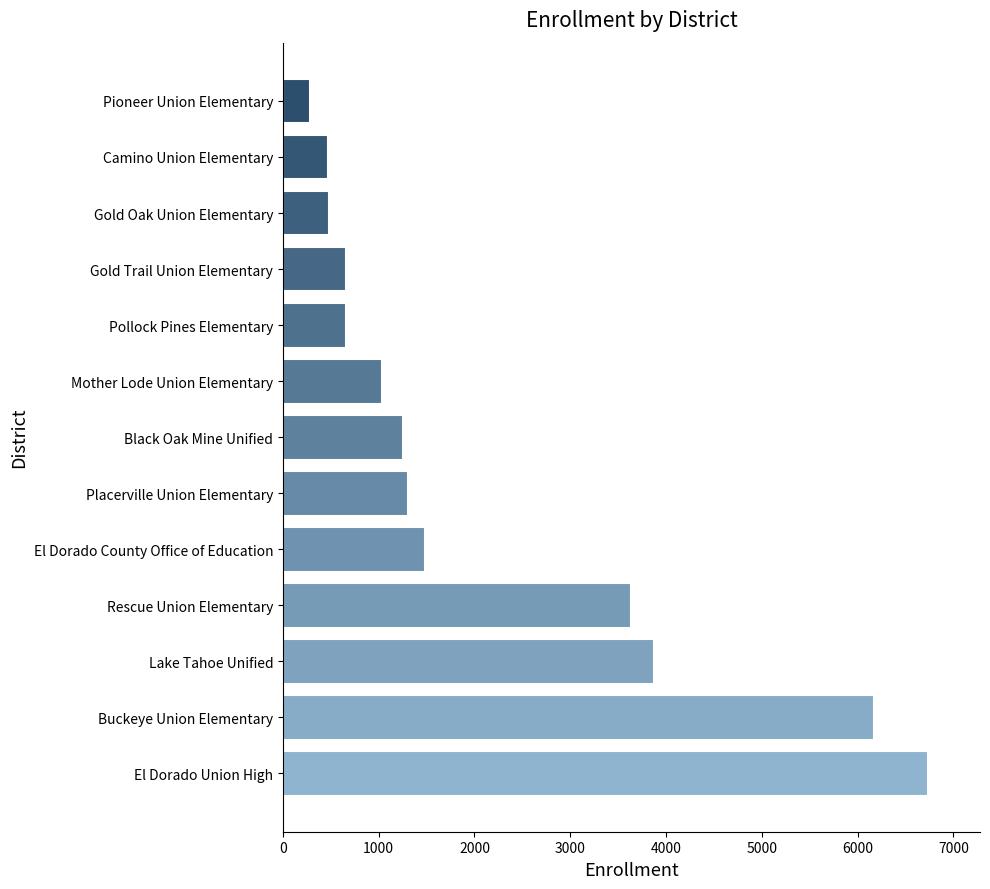

Approximately how many times larger is the value at El Dorado County Office of Education compared to Gold Oak Union Elementary?

3.1